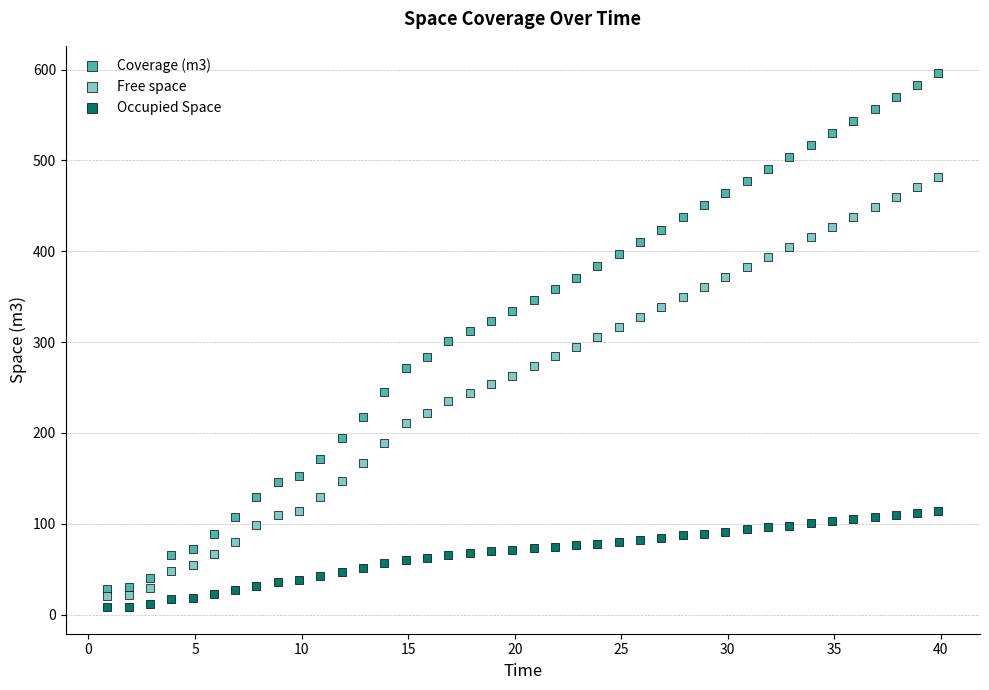

Across all data points, what is the range of X values (max minus min)?

39.0